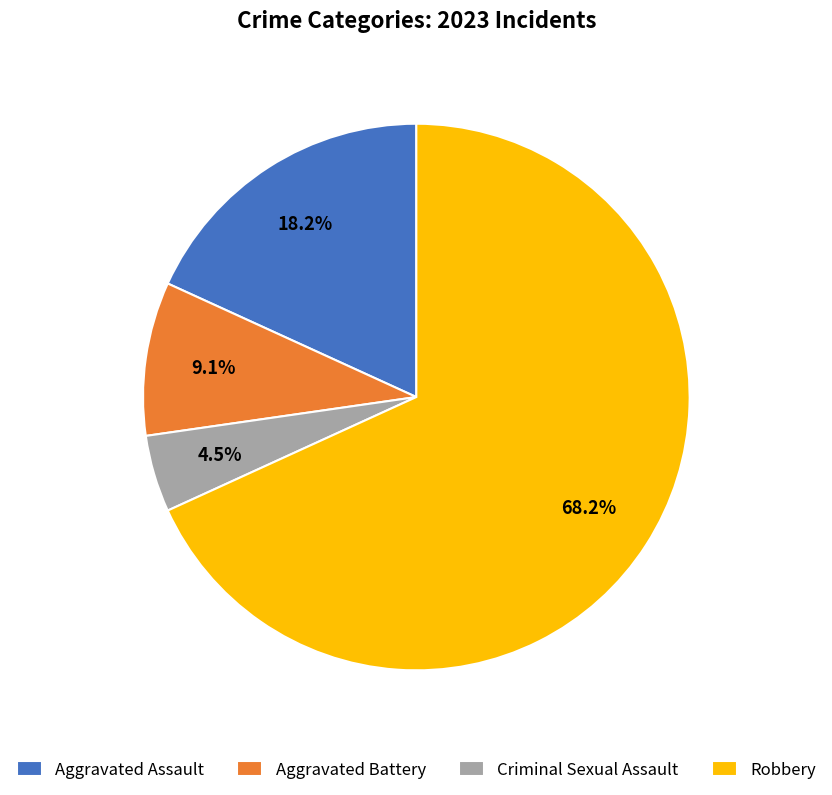

What is the largest slice in the pie chart?

Robbery